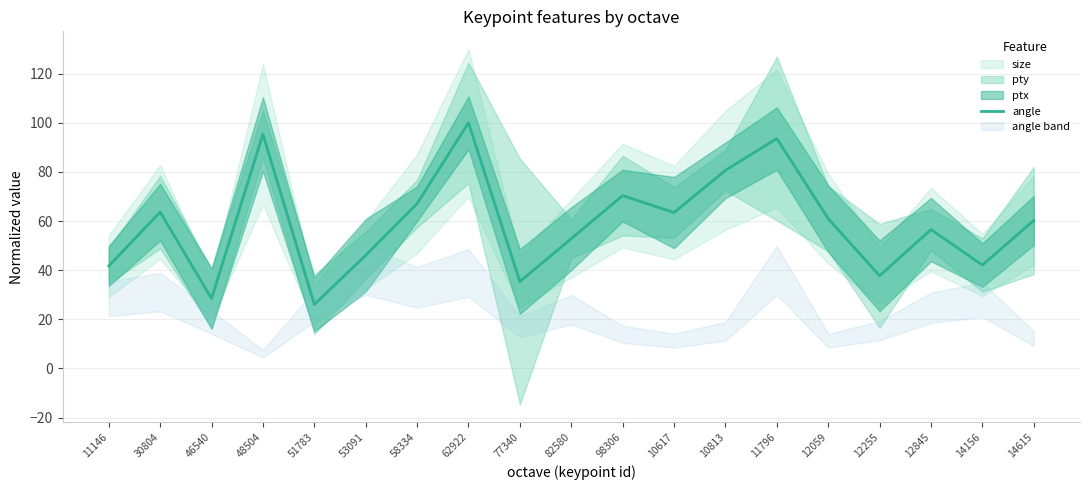

What is the label of the 4th point from the right?

12255